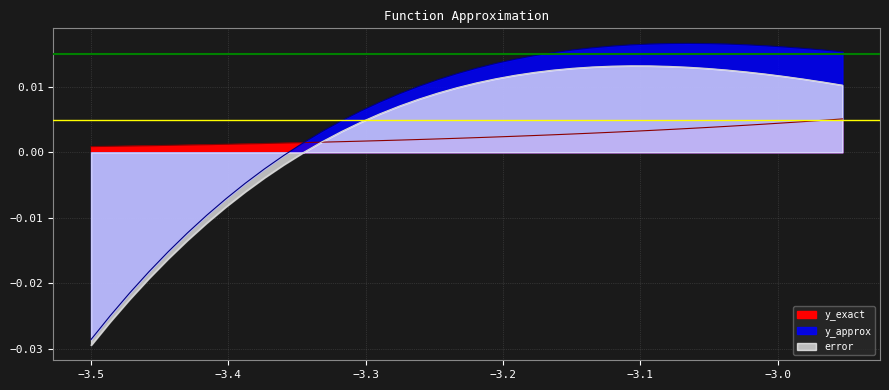

Is it true that y_exact equals 0.0 at 19?

False